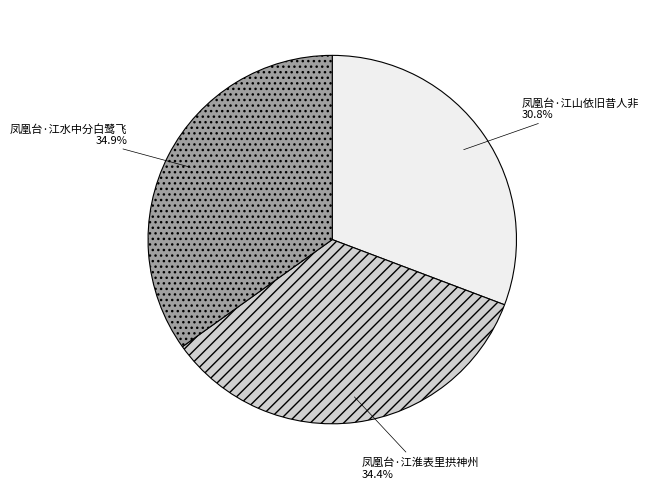

To the nearest percent, what is the combined percentage of 凤凰台·江水中分白鹭飞 and 凤凰台·江山依旧昔人非?

66%